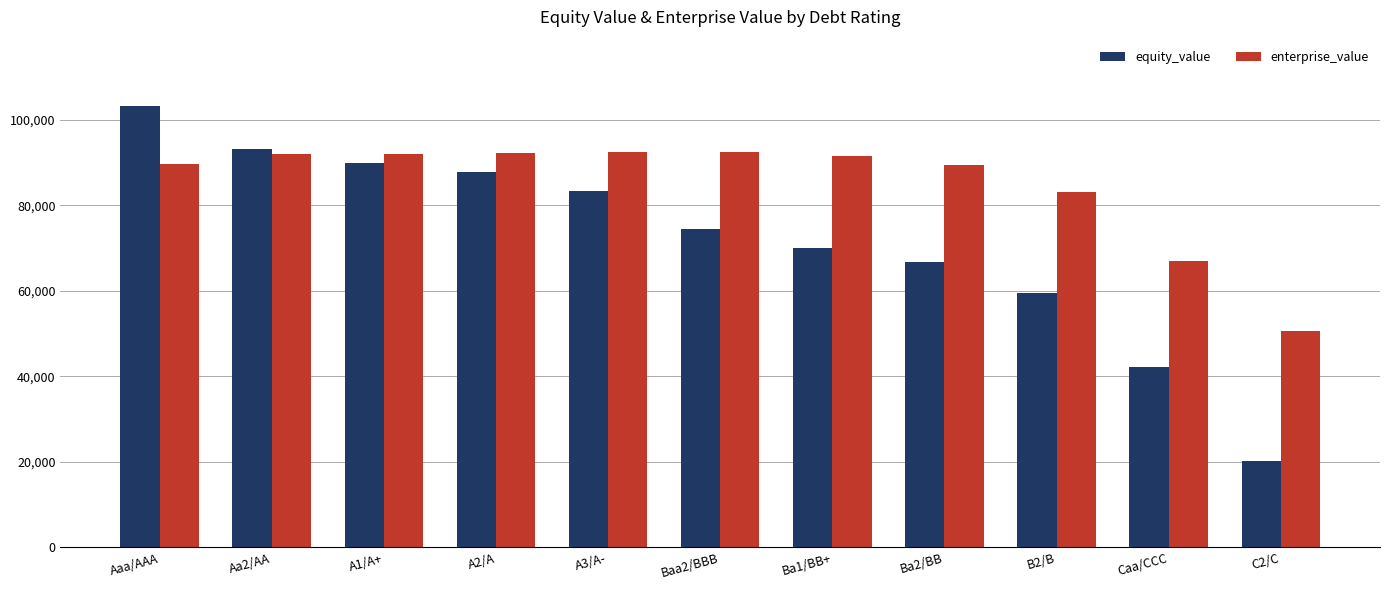

How many bars are there in each group?

2